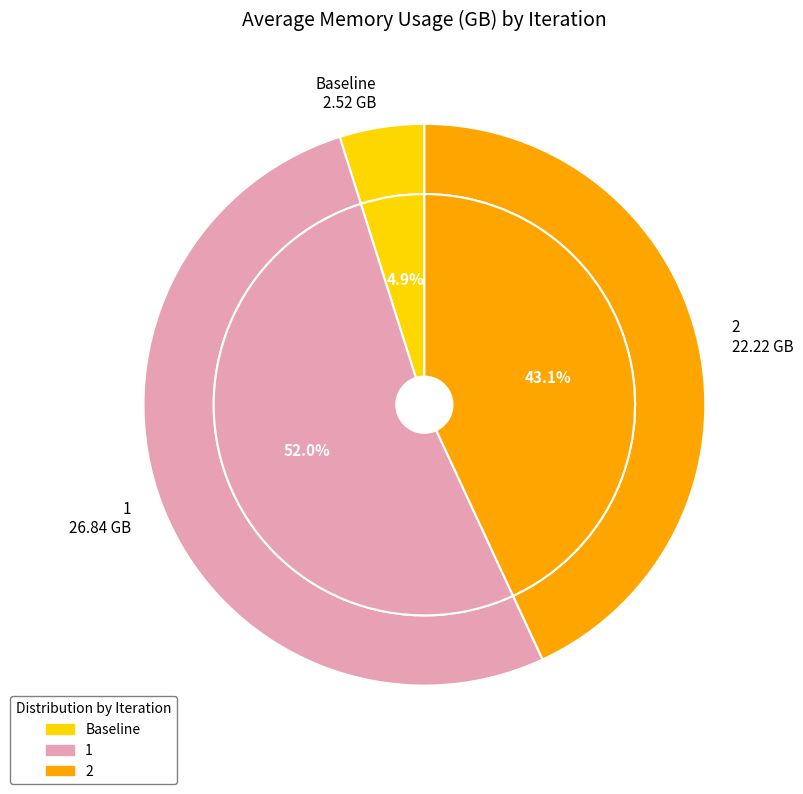

Does 1 represent more than half of the total?

Yes